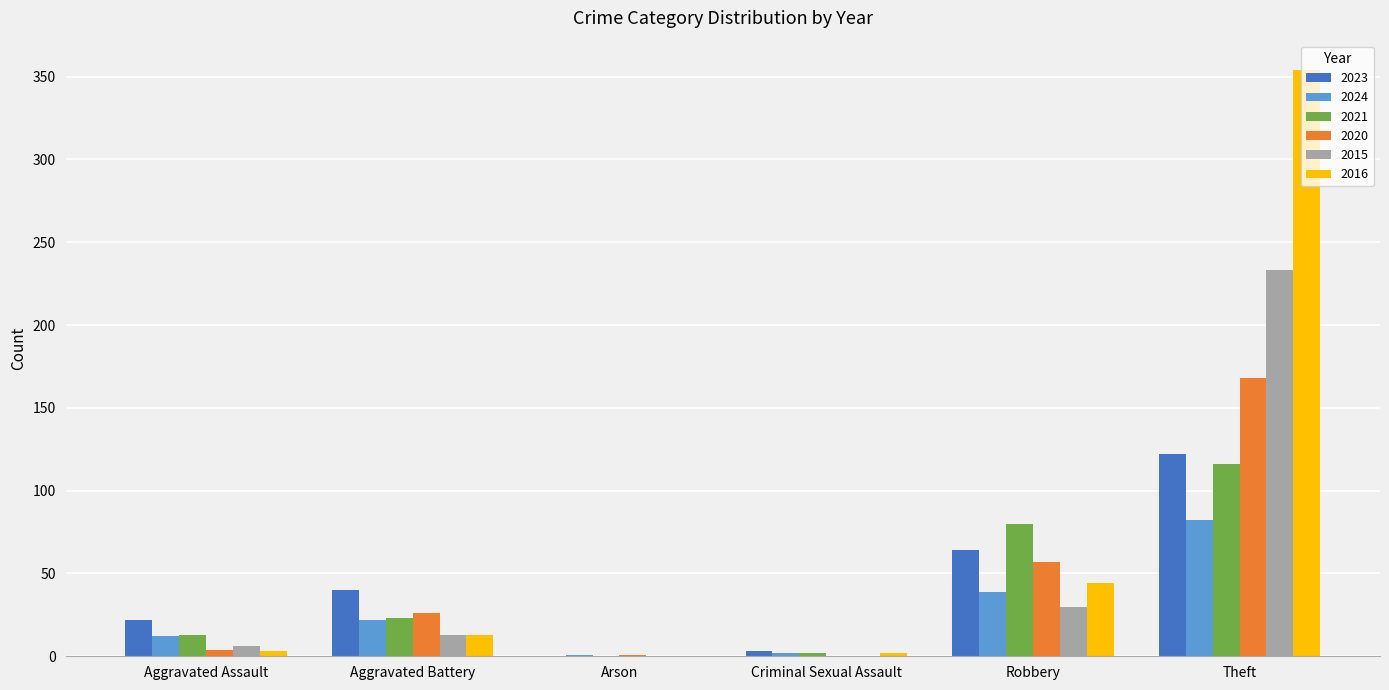

True or false: 2020 has a value of 1 at Arson.

True